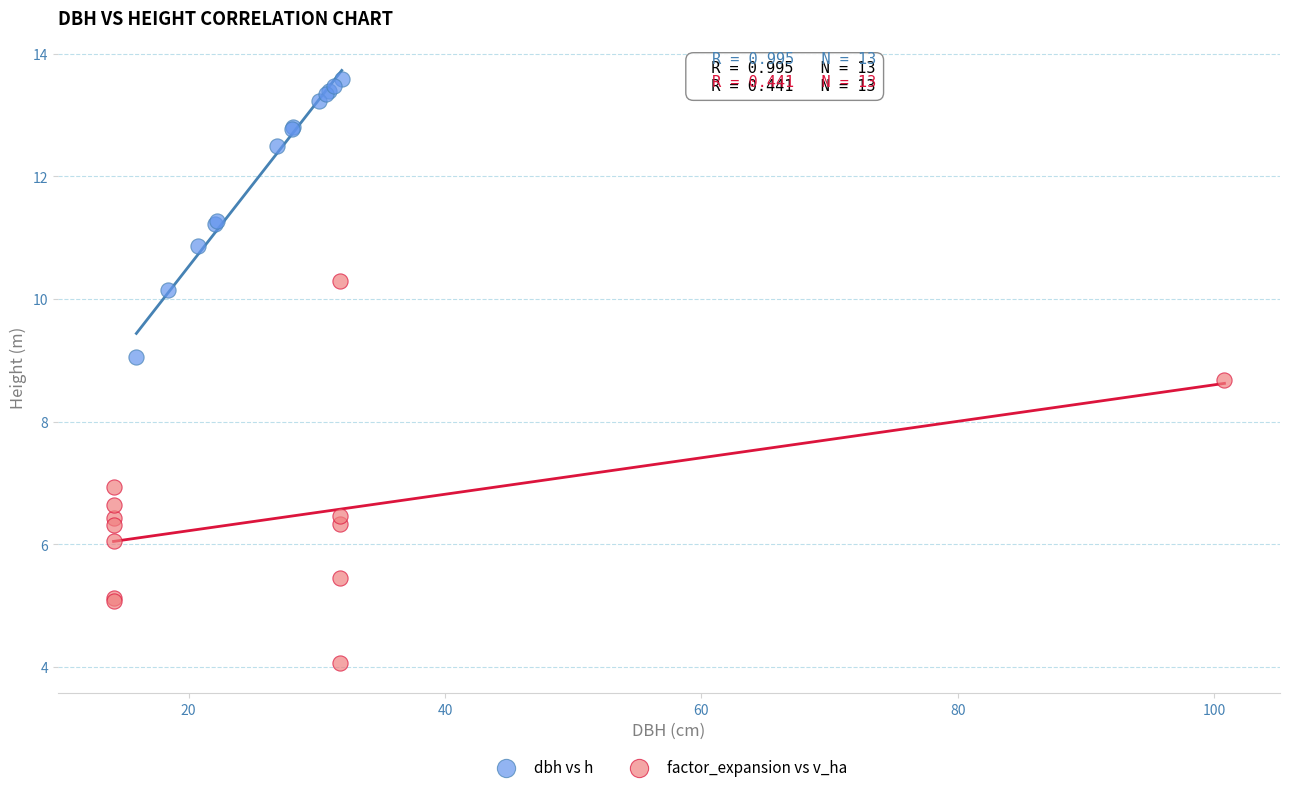

Which series reaches the maximum Y coordinate?

dbh vs h